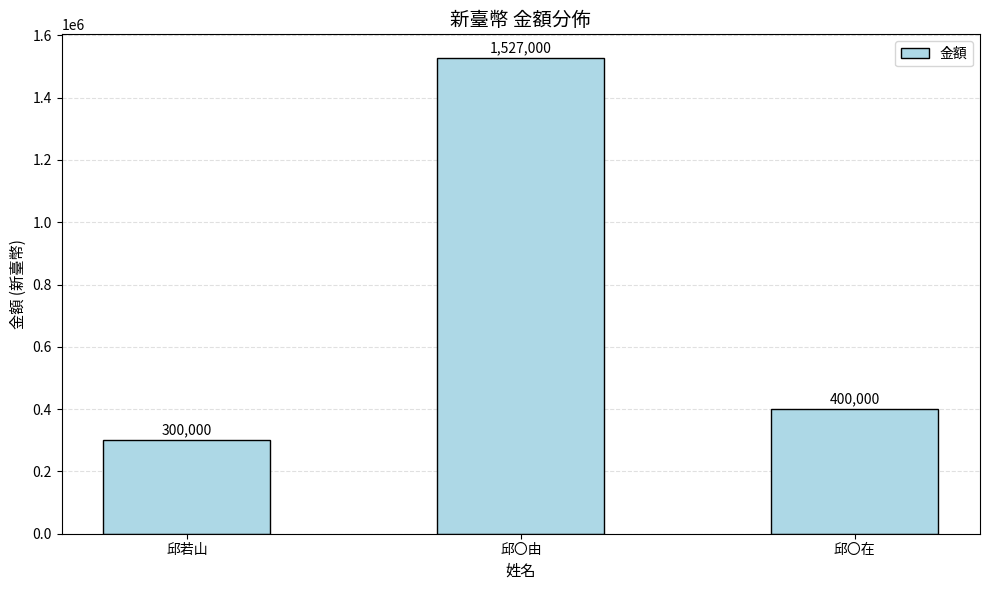

Read the value at 邱〇由, to the nearest 50.

1527000